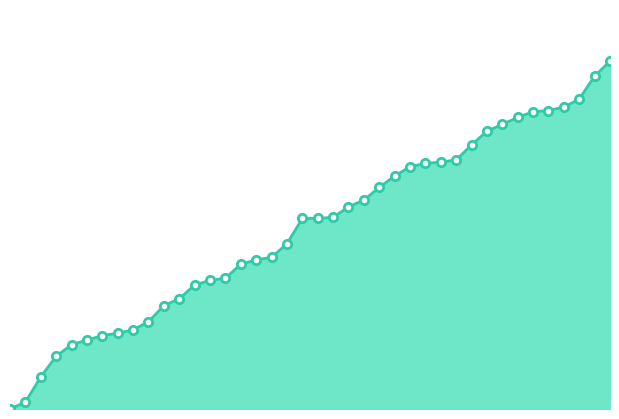

What is the sum of all values?

6252